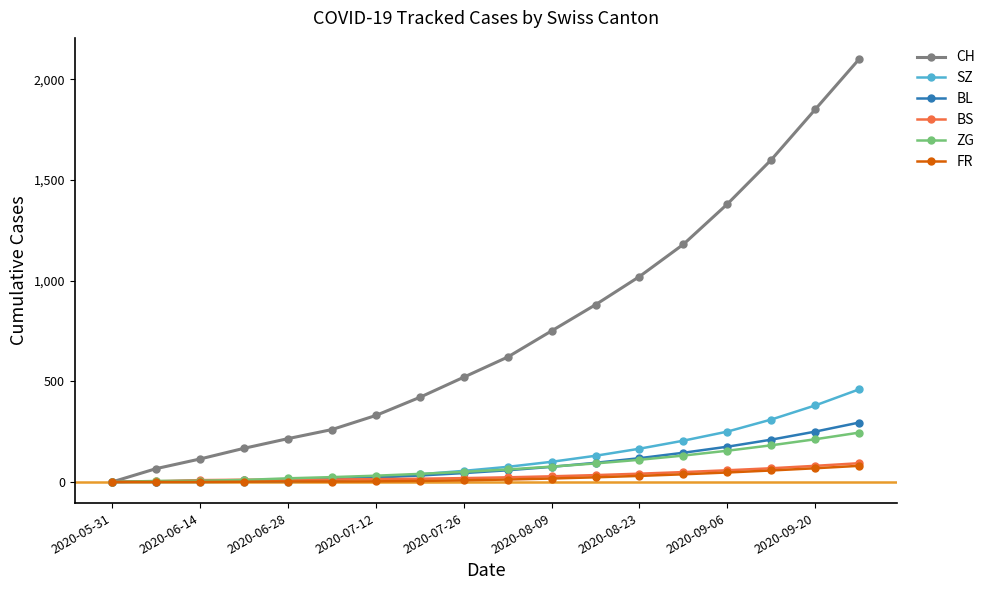

Which series has the largest total across all categories?

CH